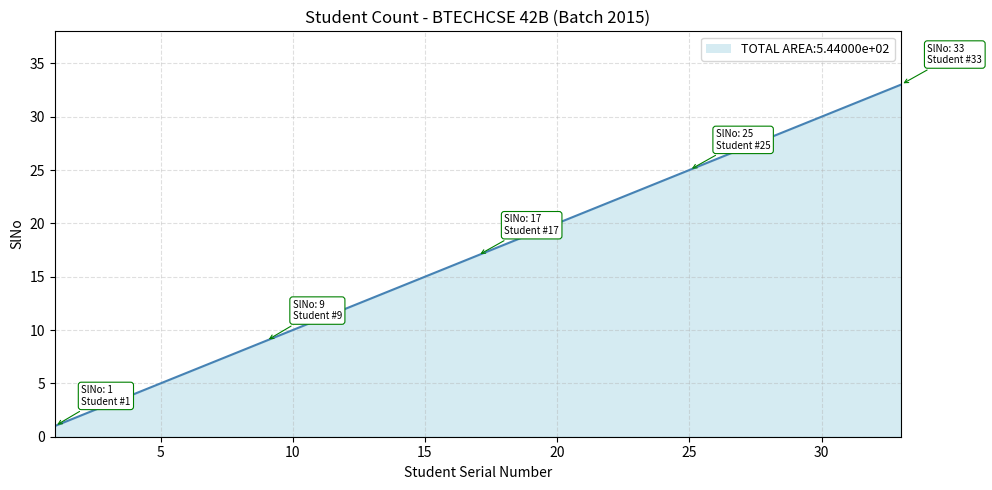

The chart shows a value of 8 at 25. True or false?

False